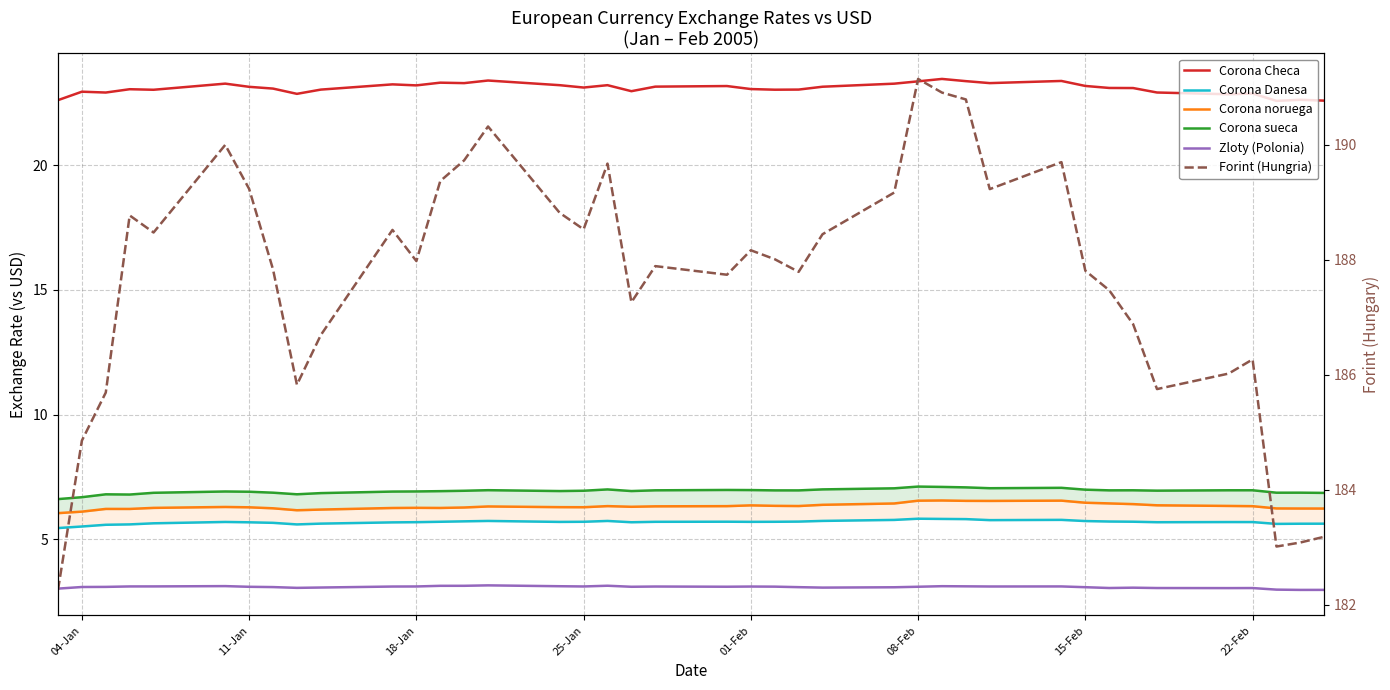

How many lines are shown in the chart?

6